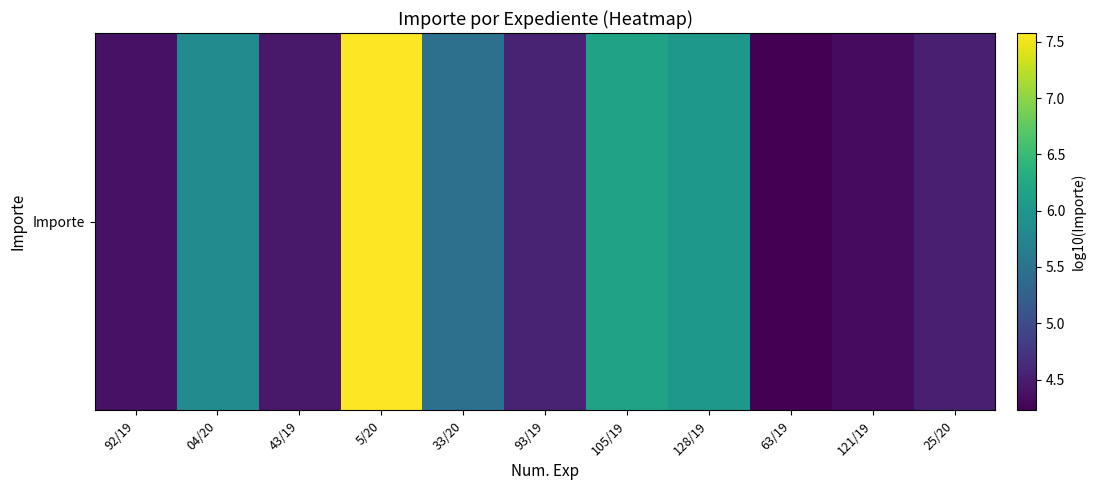

Reading left to right, list all the values displayed in this chart.

4.4	5.8	4.5	7.6	5.5	4.6	6.2	6.0	4.2	4.3	4.5